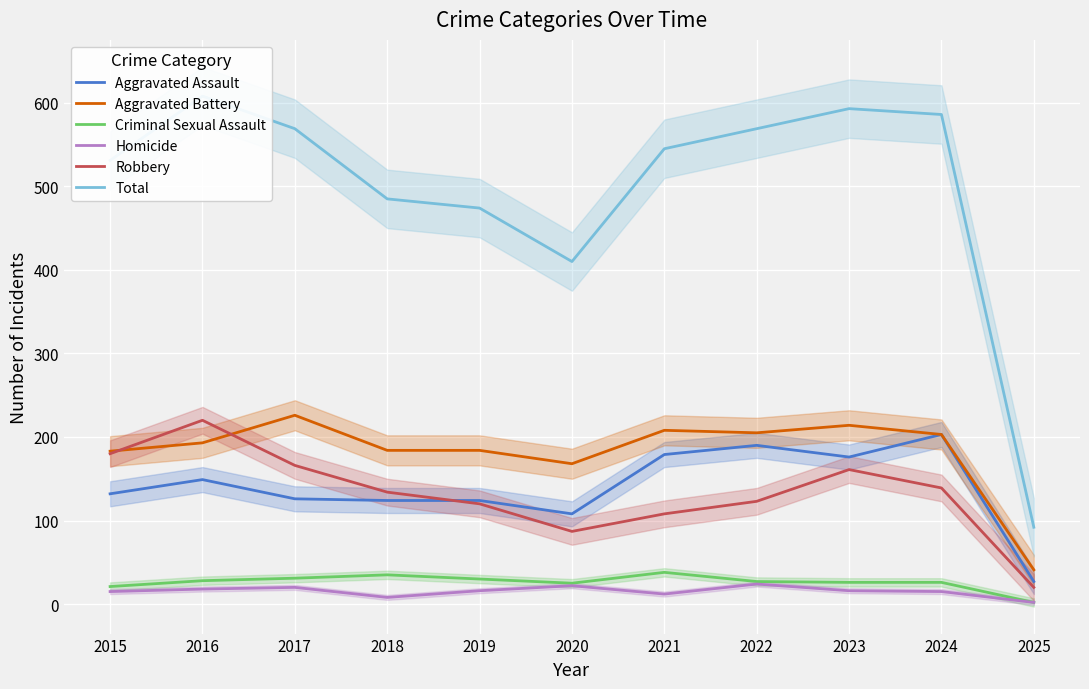

What is the value of the Homicide point at the 9th from the left?

16